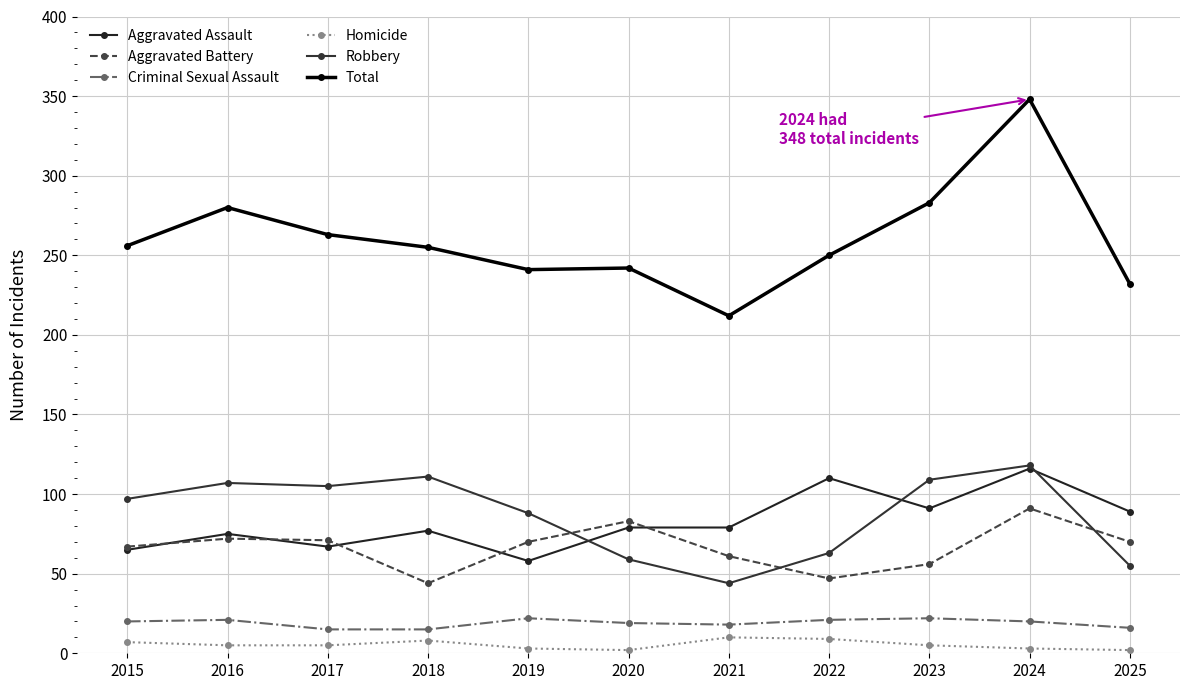

True or false: Aggravated Battery and Homicide cross at least once.

False